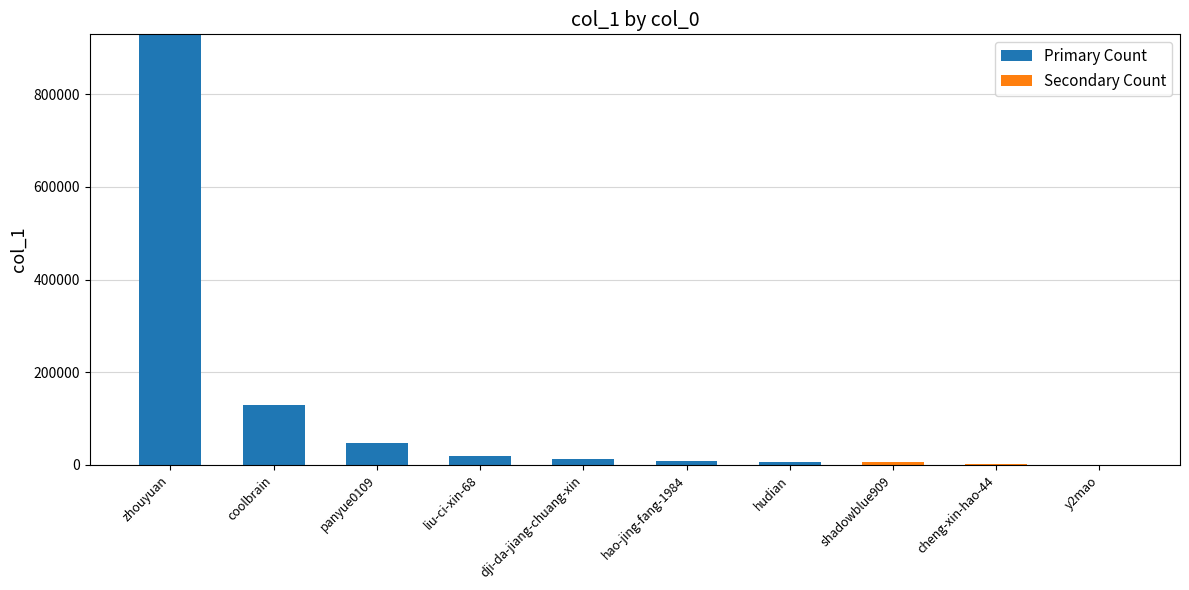

What is the maximum value for Primary Count?

929479